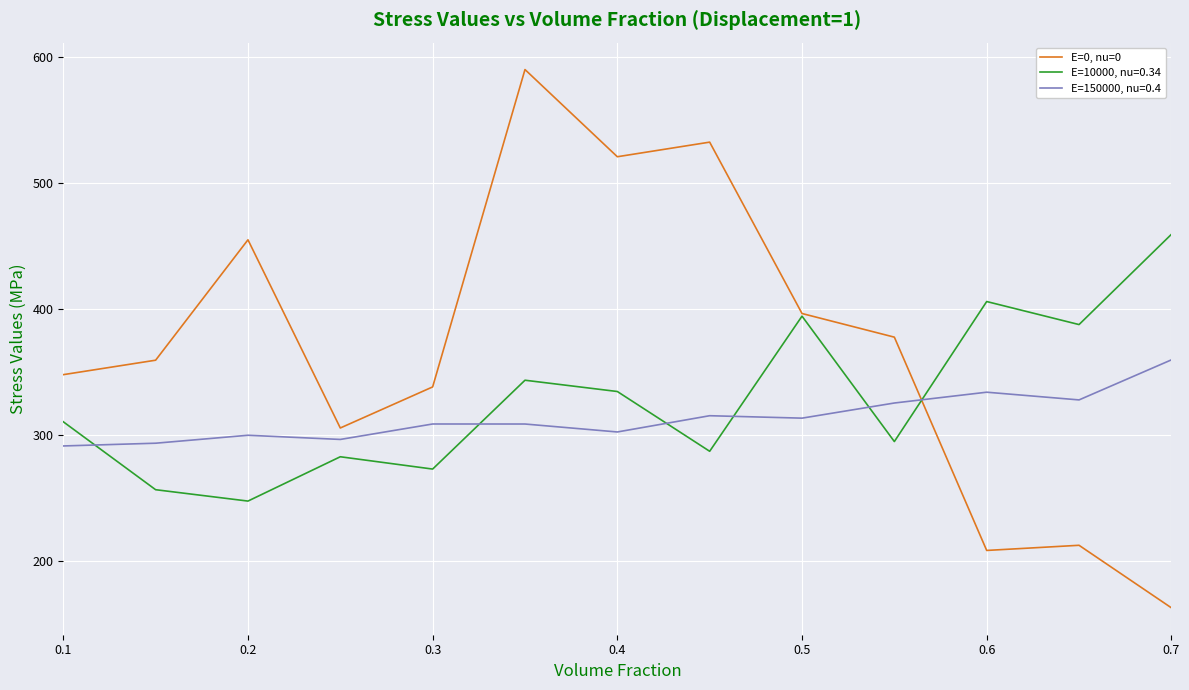

Which series has the largest range (max minus min)?

E=0, nu=0